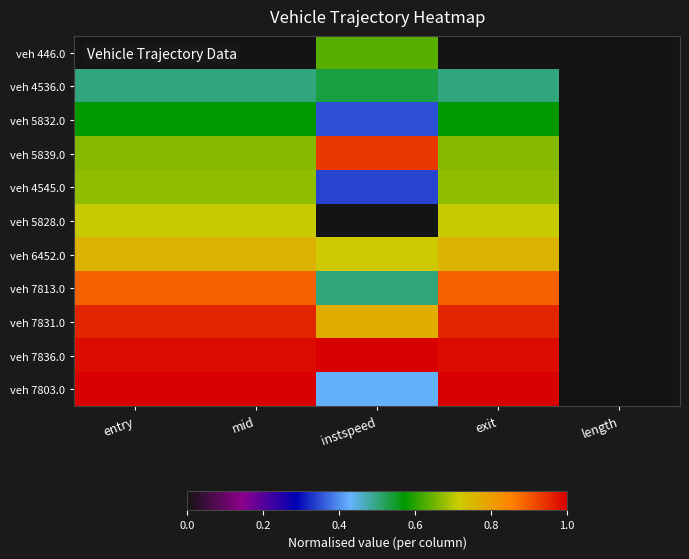

Reading left to right, transcribe all the data shown in this chart.

veh 446.0: entry=0.0	mid=0.0	instspeed=0.6	exit=0.0	length=0.0
veh 4536.0: entry=0.5	mid=0.5	instspeed=0.5	exit=0.5	length=0.0
veh 5832.0: entry=0.6	mid=0.6	instspeed=0.4	exit=0.6	length=0.0
veh 5839.0: entry=0.7	mid=0.7	instspeed=0.9	exit=0.7	length=0.0
veh 4545.0: entry=0.7	mid=0.7	instspeed=0.3	exit=0.7	length=0.0
veh 5828.0: entry=0.7	mid=0.7	instspeed=0.0	exit=0.7	length=0.0
veh 6452.0: entry=0.8	mid=0.8	instspeed=0.7	exit=0.8	length=0.0
veh 7813.0: entry=0.9	mid=0.9	instspeed=0.5	exit=0.9	length=0.0
veh 7831.0: entry=1.0	mid=1.0	instspeed=0.8	exit=1.0	length=0.0
veh 7836.0: entry=1.0	mid=1.0	instspeed=1.0	exit=1.0	length=0.0
veh 7803.0: entry=1.0	mid=1.0	instspeed=0.4	exit=1.0	length=0.0